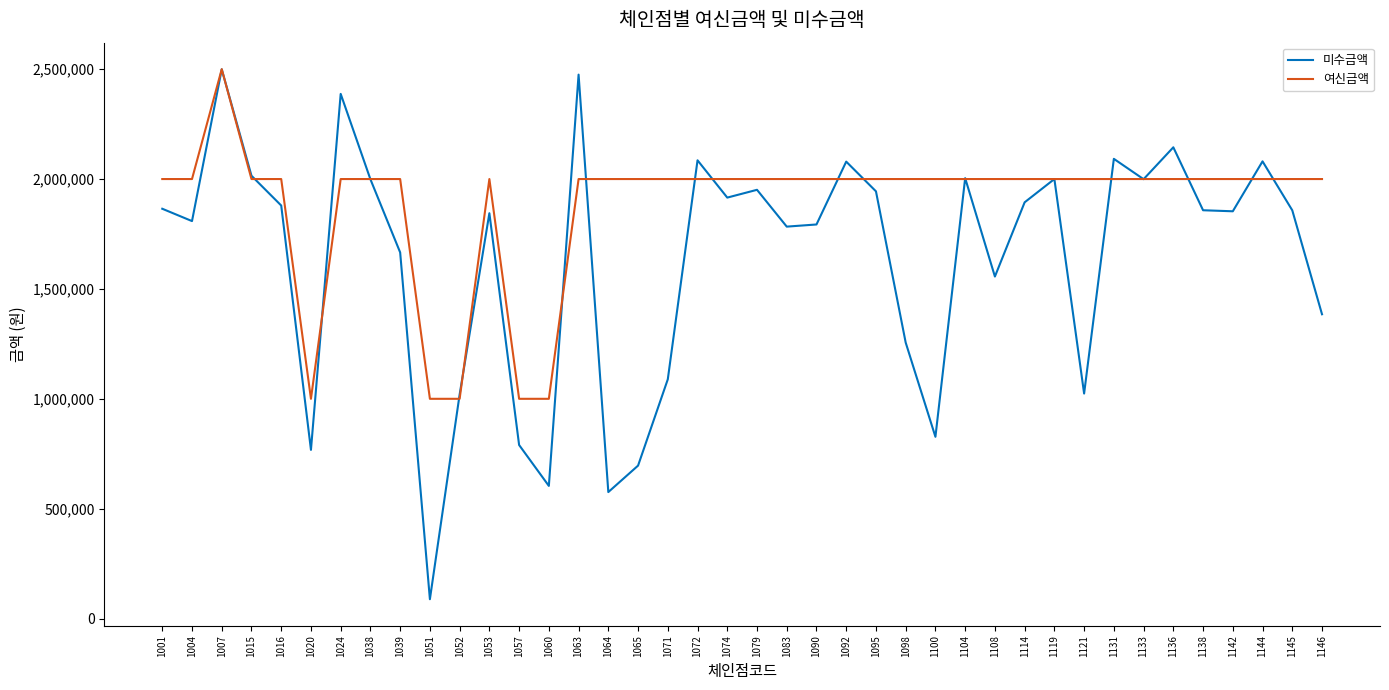

True or false: 미수금액 has more than 0 points higher than both neighbors.

True